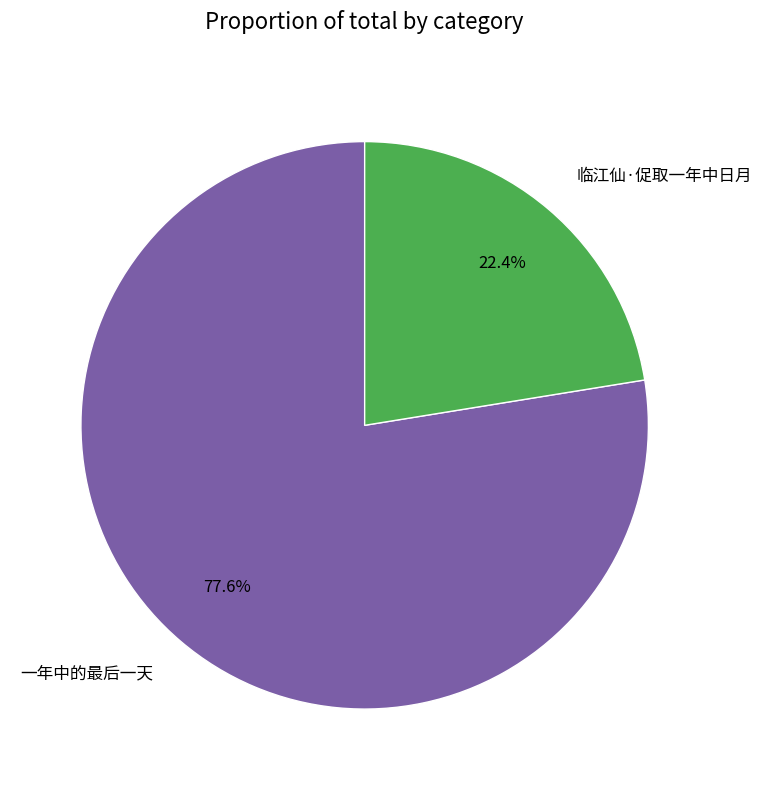

Is there a majority slice in this chart?

Yes